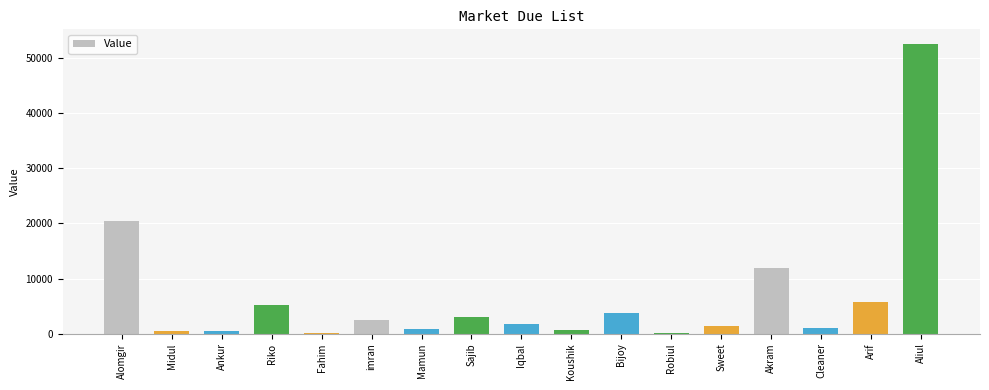

Which category has the highest value across all series?

Aliul